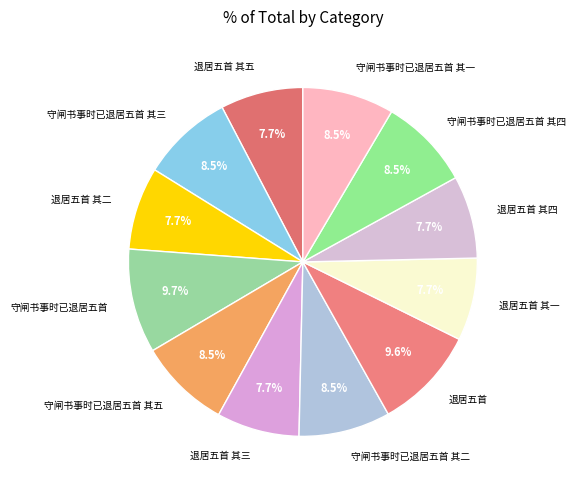

Does 守闸书事时已退居五首 其三 represent more than half of the total?

No